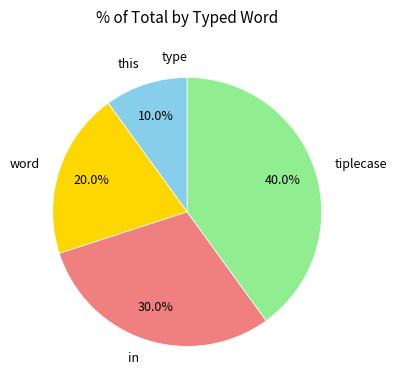

Does in account for over 50% of the chart?

No